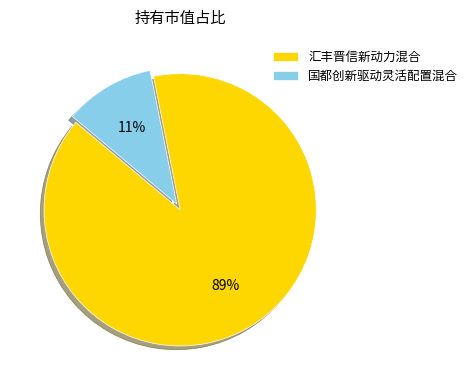

Count the number of slices in the pie.

2